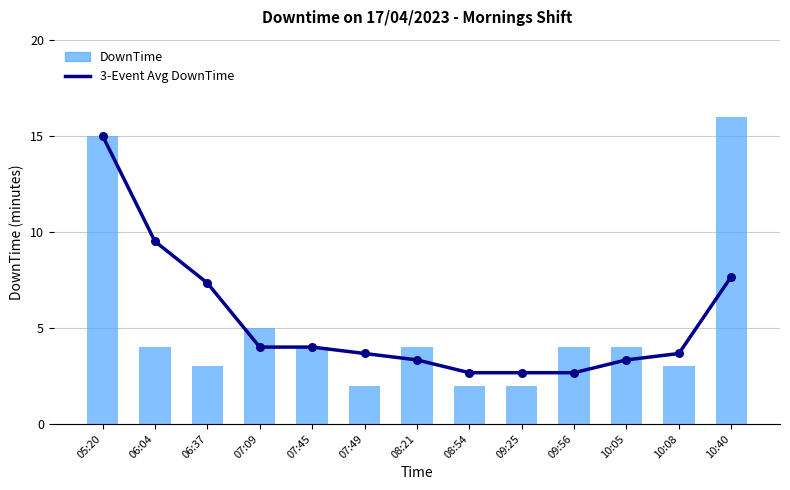

Which series contains the lowest Y value?

DownTime